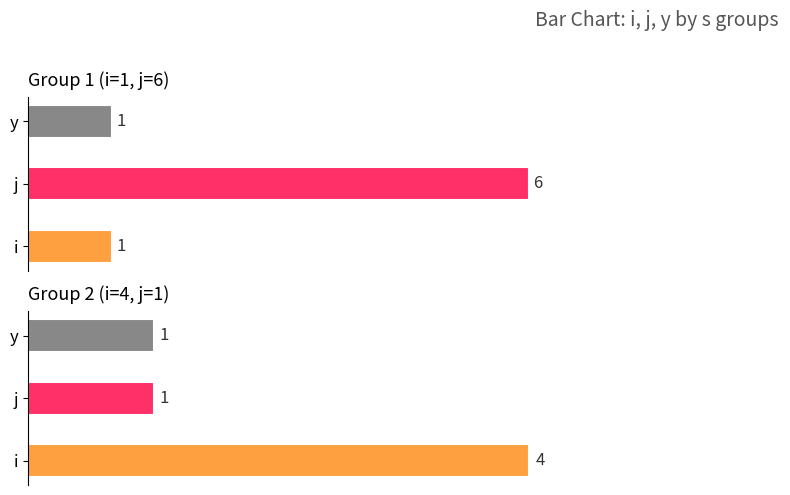

The value of y at 4 is 1. True or false?

True